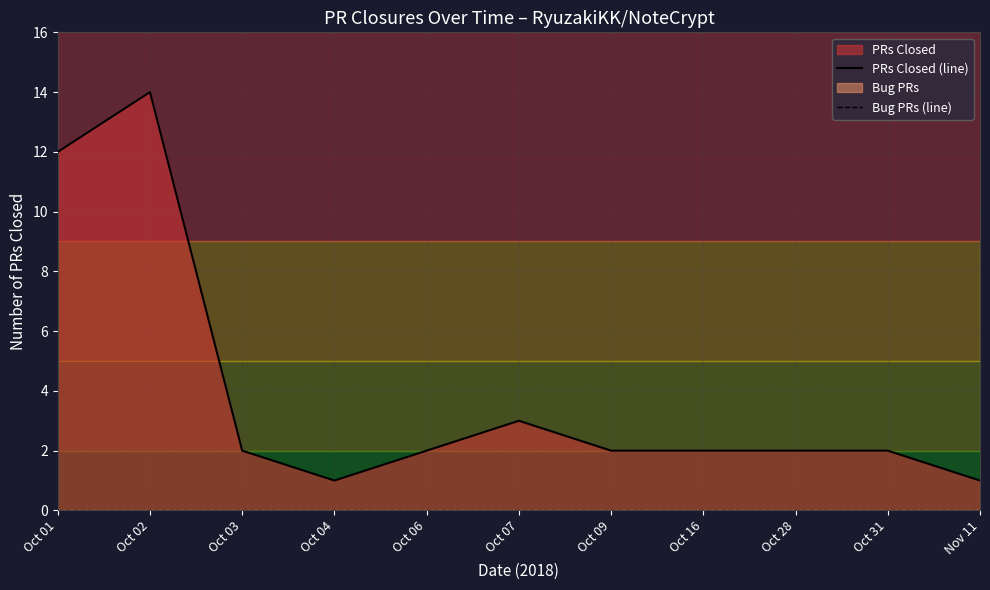

At which category does PRs Closed (line) reach its first local peak?

Oct 02